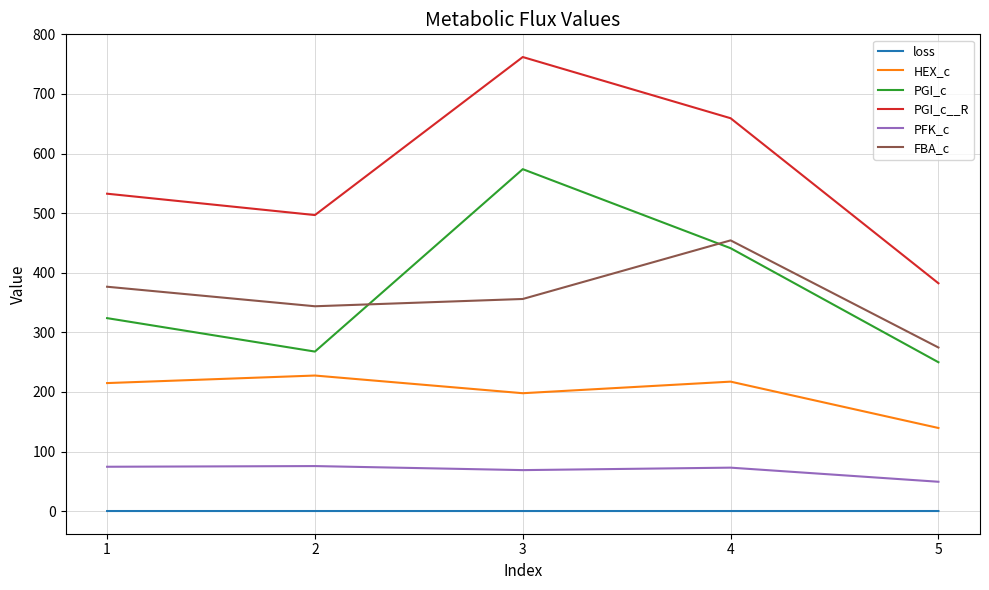

Count the loss values in the range 0 to 1.

5